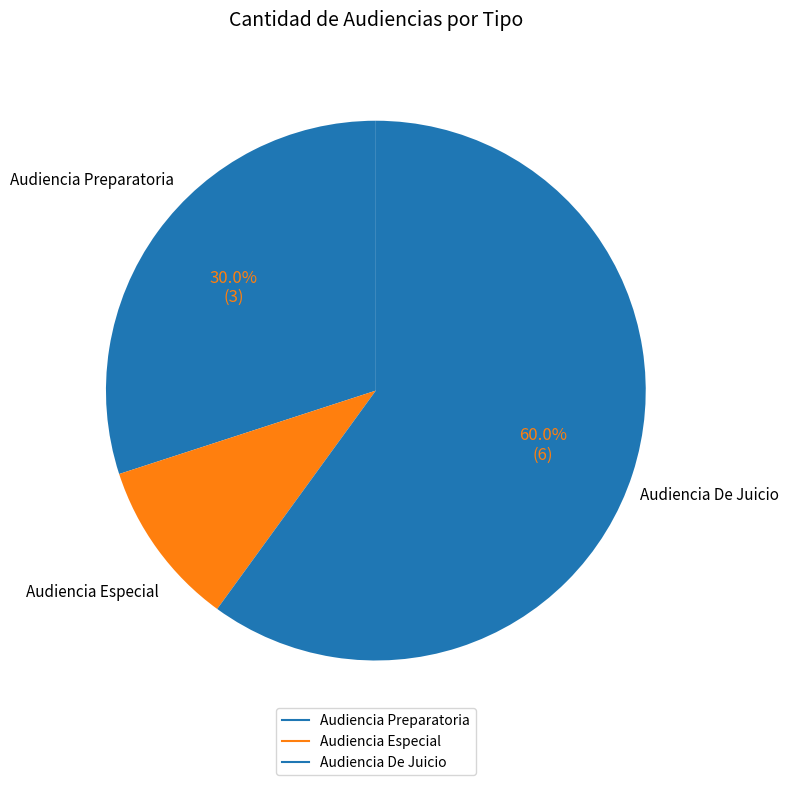

Is it true that Audiencia Especial is 20% of the pie?

False